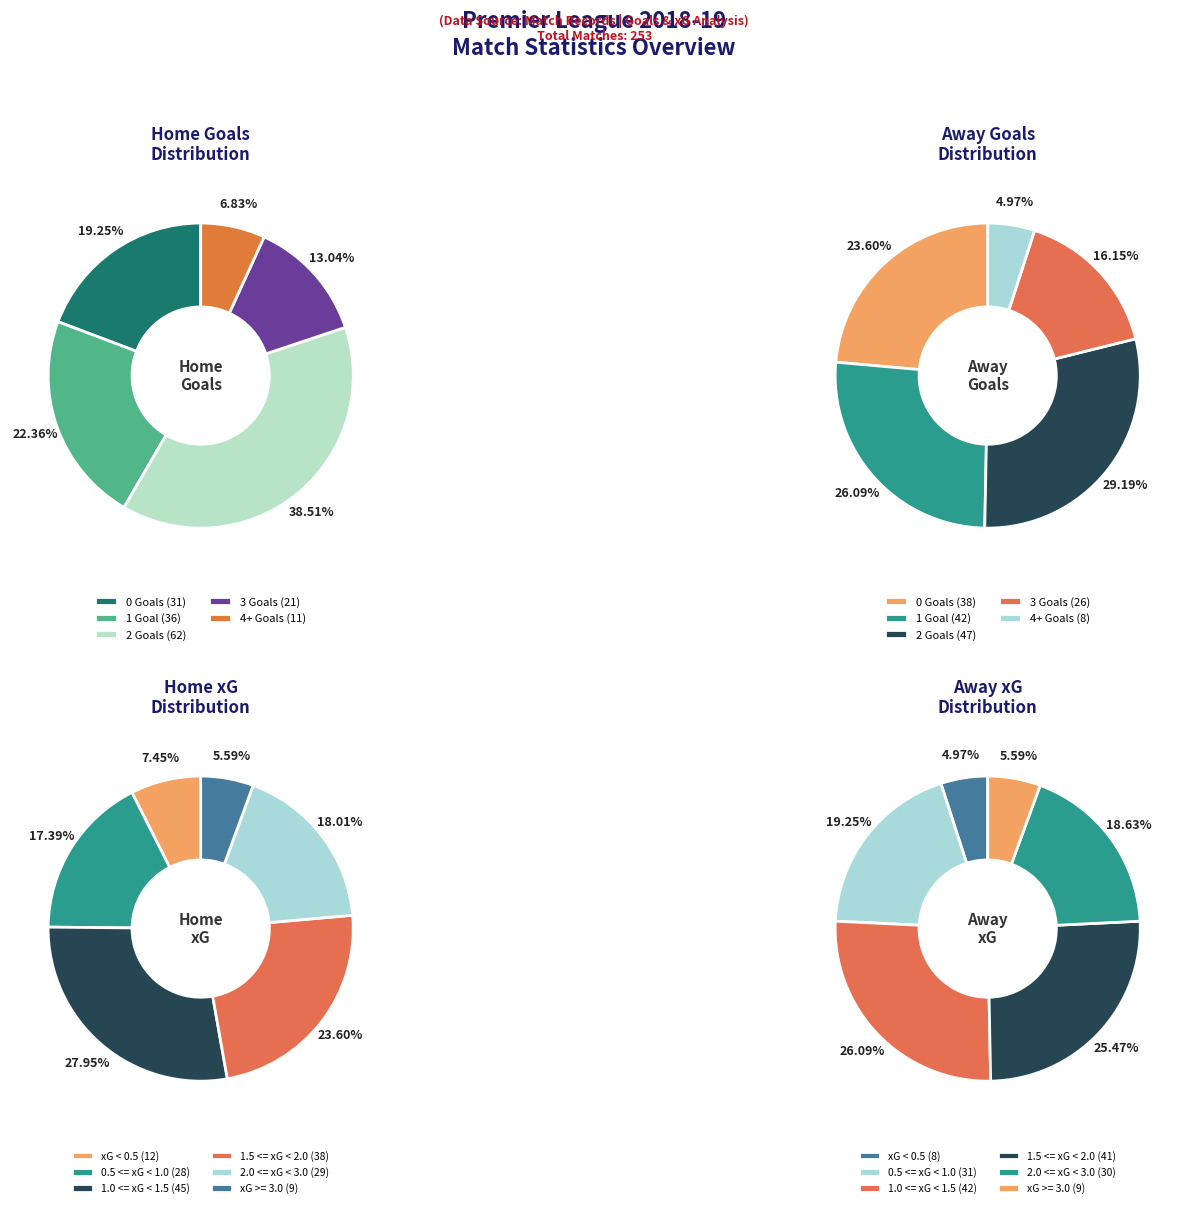

Is there any slice that represents more than half of the pie?

No